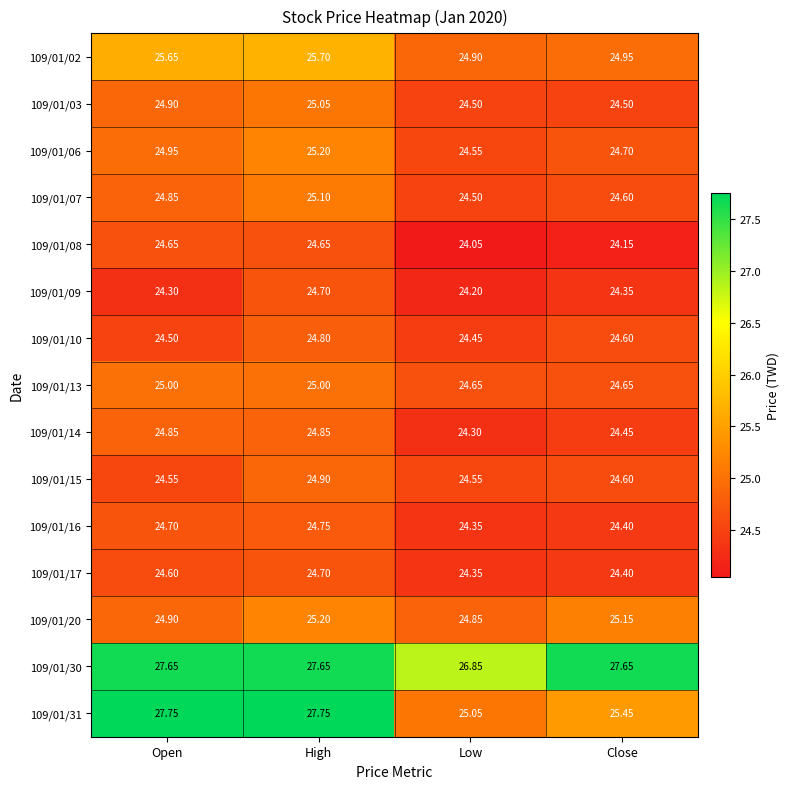

Is the value of 109/01/31 at Open greater than the value of 109/01/08 at High?

Yes